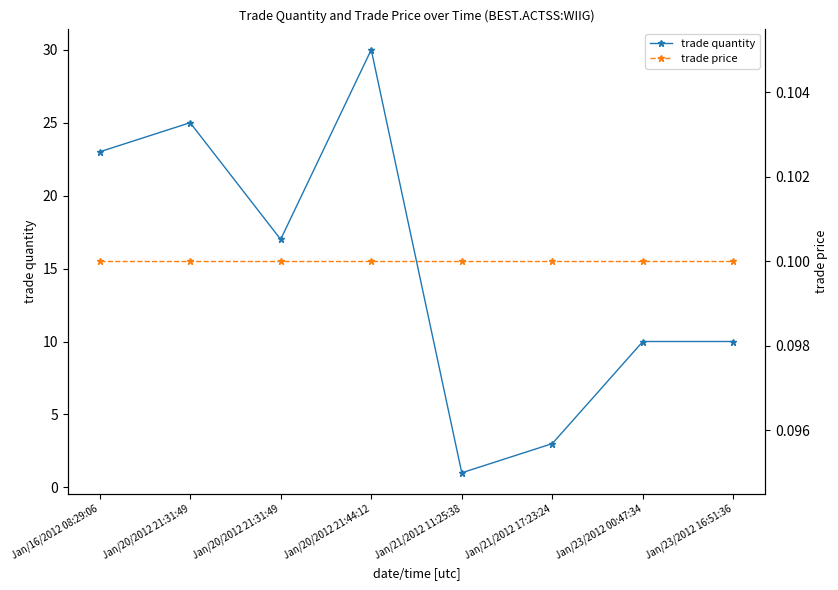

Which series has the widest spread of values?

trade quantity